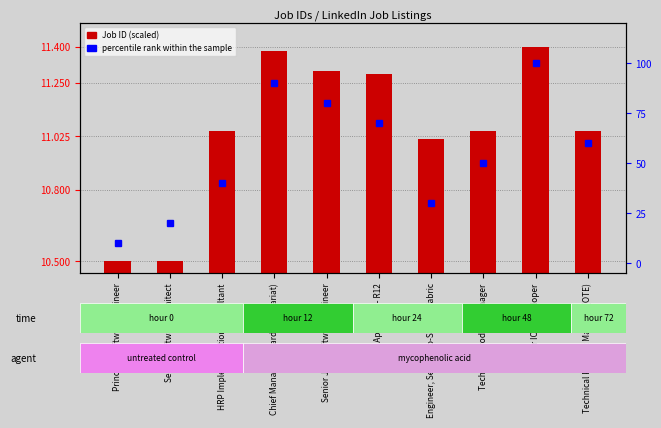

At which category does the chart reach its minimum across all series?

Principal Software Engineer